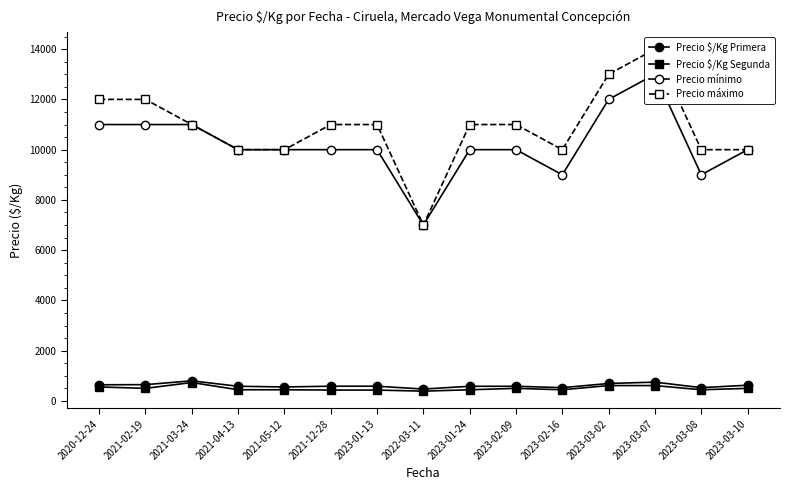

Reading left to right, what are all the values shown in this chart?

Precio $/Kg Primera: 642	648	800	583	556	586	586	472	583	583	528	694	748	528	625
Precio $/Kg Segunda: 556	500	733	444	444	432	432	389	444	500	444	611	611	444	500
Precio mínimo: 11000	11000	11000	10000	10000	10000	10000	7000	10000	10000	9000	12000	13000	9000	10000
Precio máximo: 12000	12000	11000	10000	10000	11000	11000	7000	11000	11000	10000	13000	14000	10000	10000